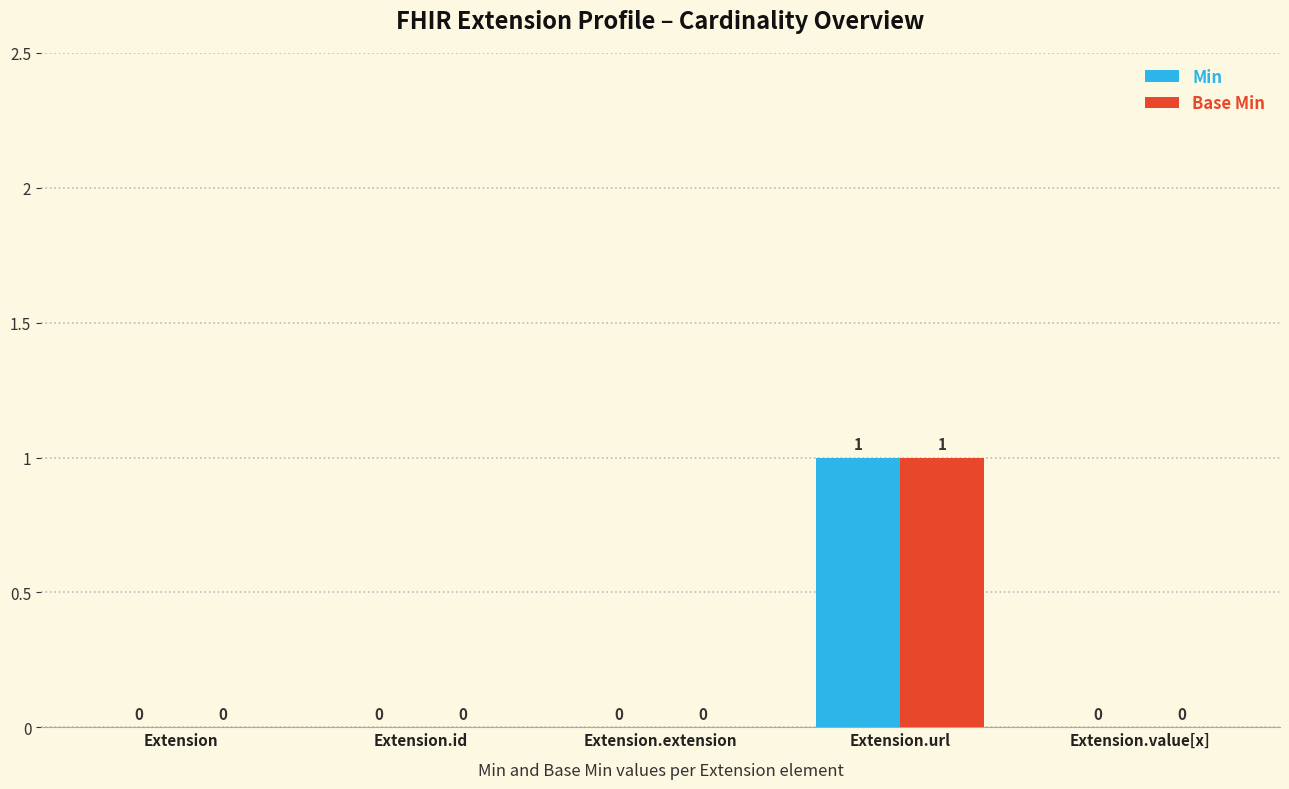

At which label does Base Min reach its peak?

Extension.url